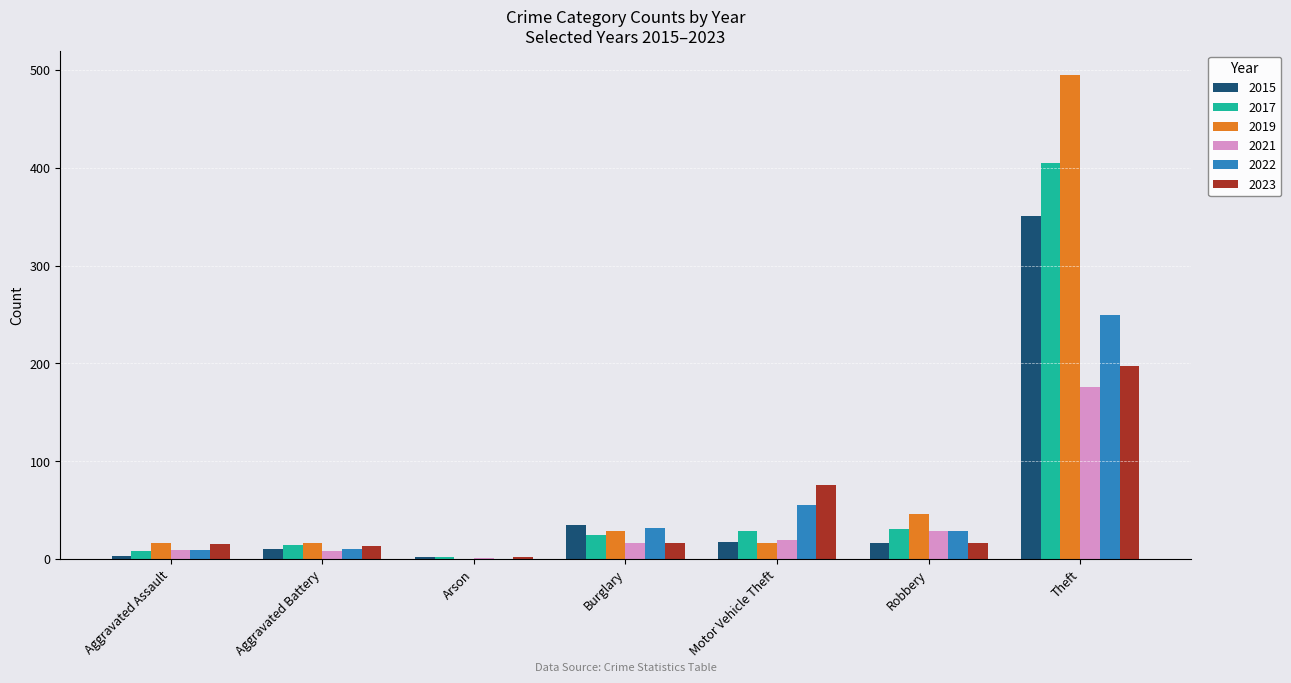

The 2023 series shows 17 at Burglary. True or false?

True